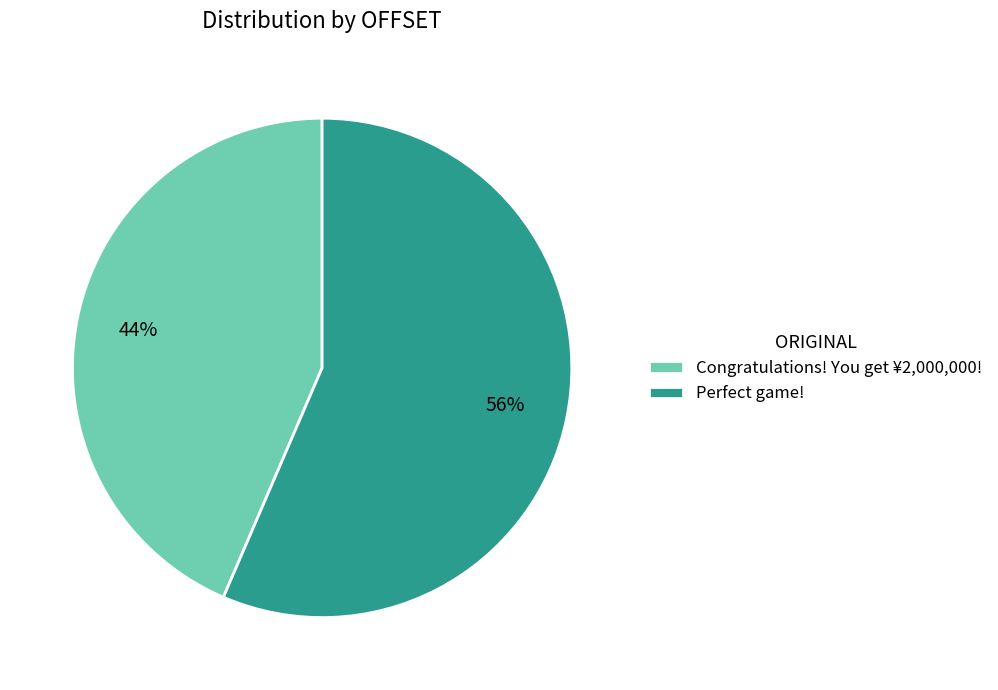

The Congratulations! You get ¥2,000,000! slice represents 44% of the pie. True or false?

True